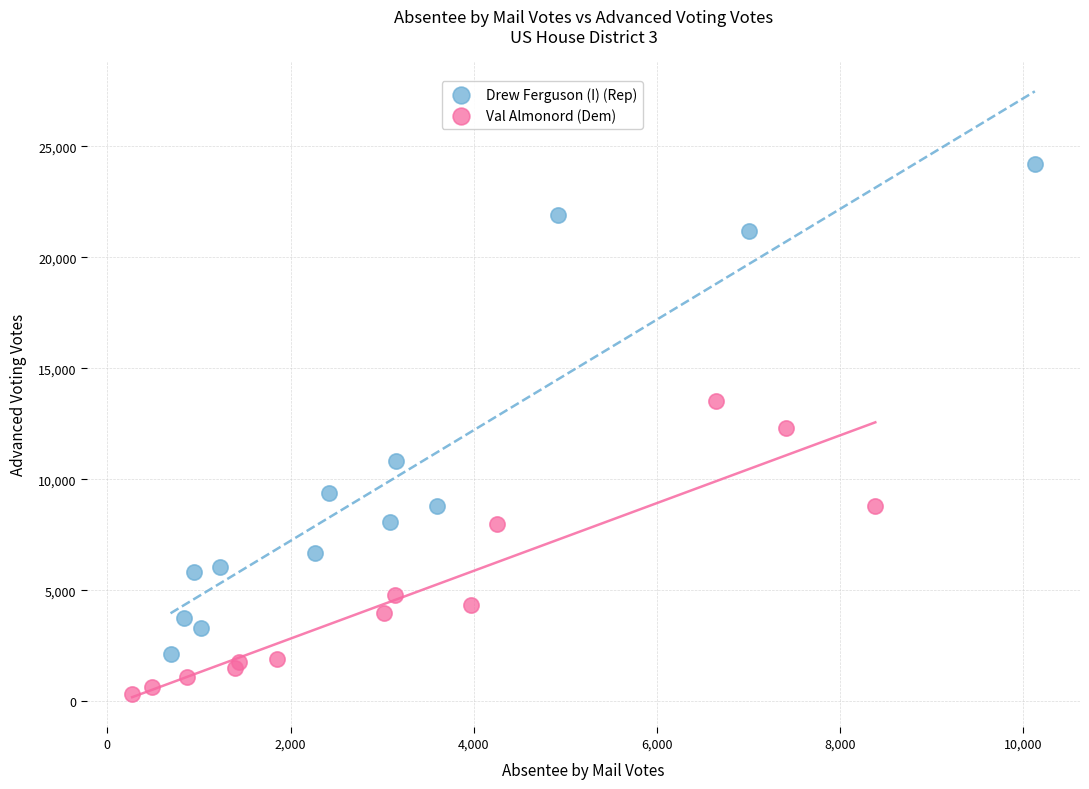

What are all the series names shown in the legend?

Drew Ferguson (I) (Rep), Val Almonord (Dem)